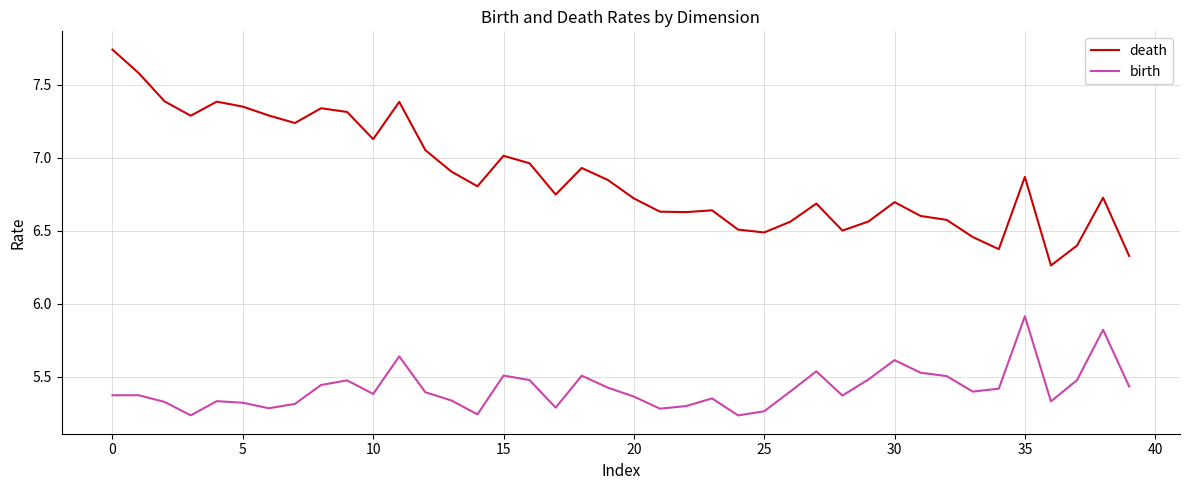

Which series has the largest range (max minus min)?

death